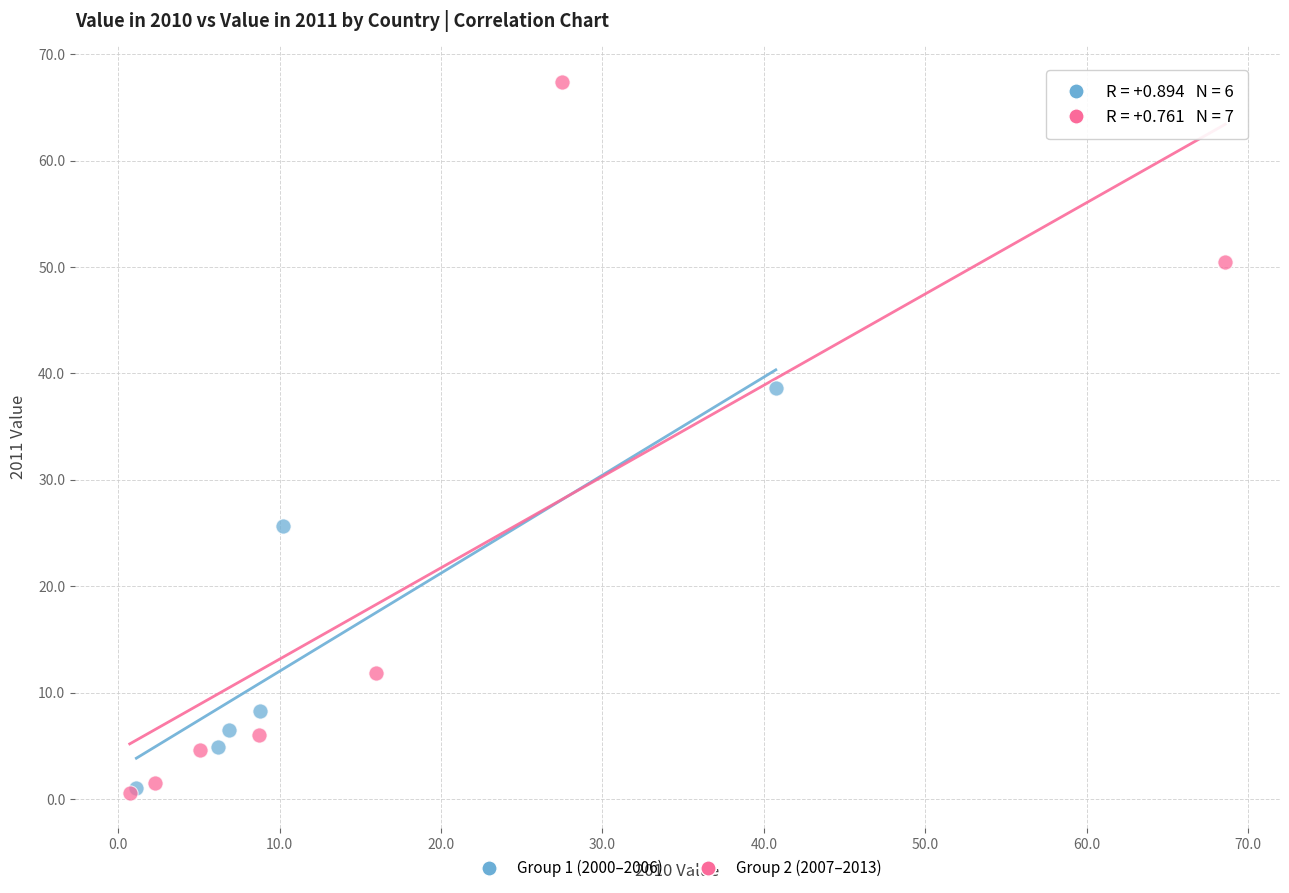

Which series reaches the maximum Y coordinate?

Group 2 (2007–2013)